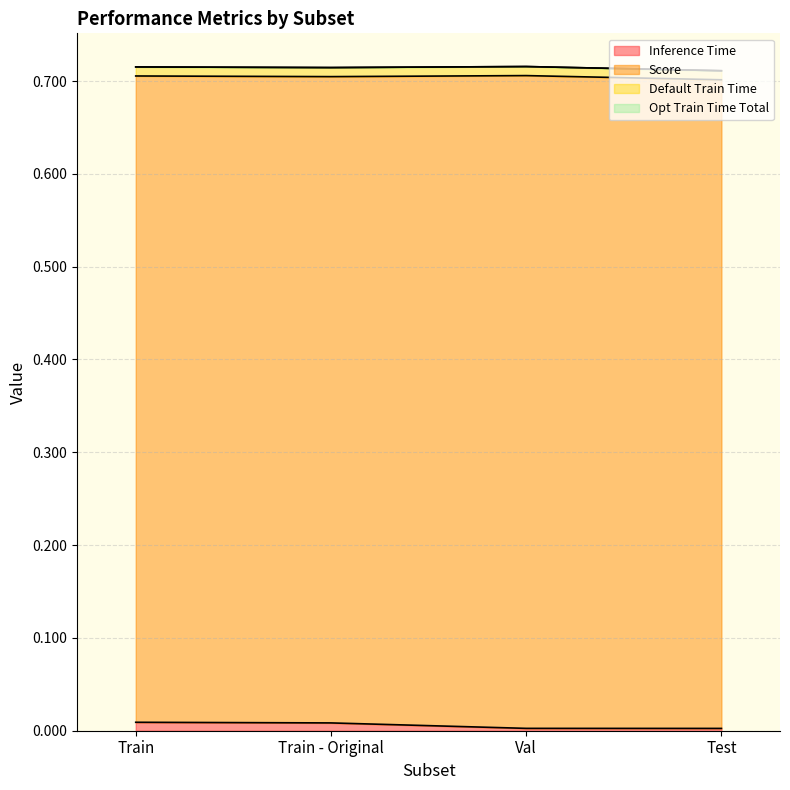

Does the chart display data point markers on the line(s)?

No